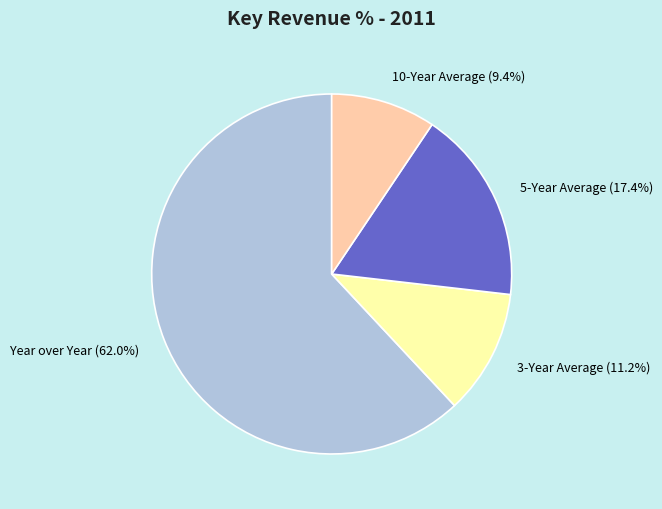

How many slices are in this pie chart?

4